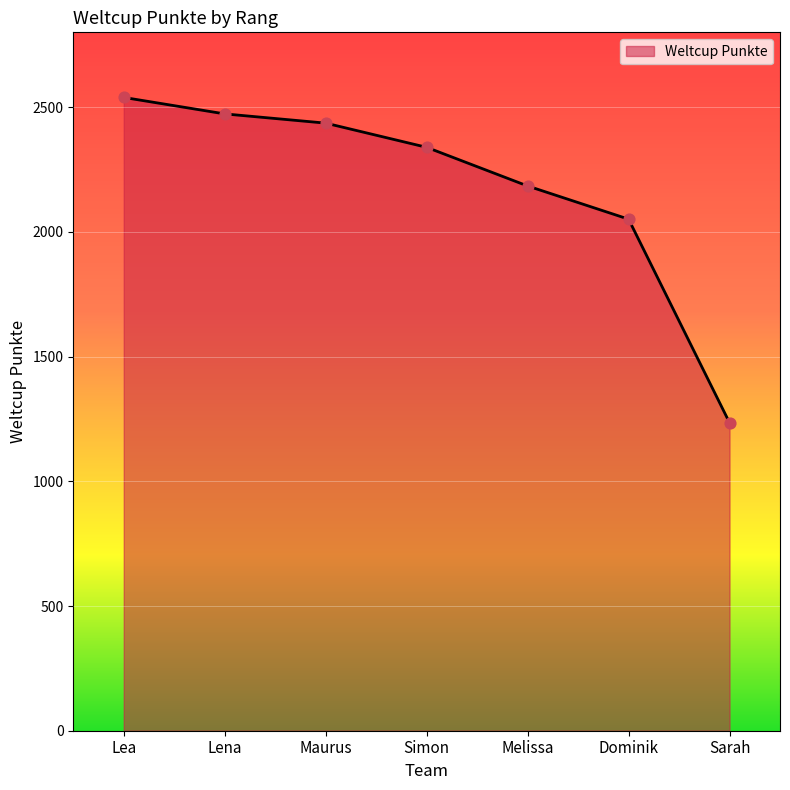

What is the ratio of the value at Sarah to the value at Lea?

0.5